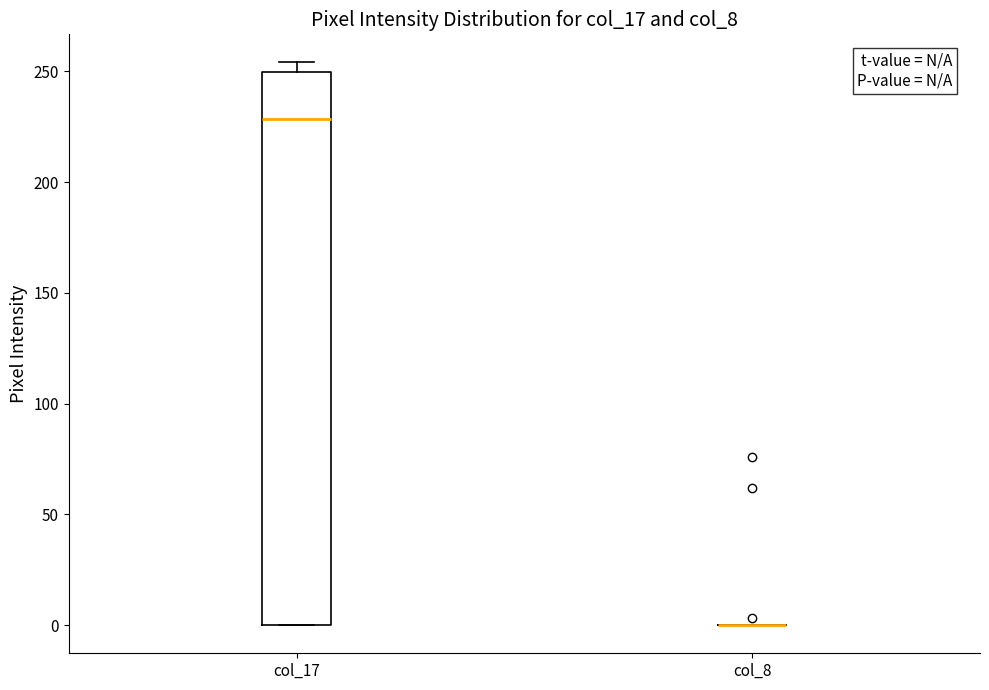

Reading left to right, transcribe this box plot: for each box, give where its median line is, the range the box spans, and where its two whiskers end, as read against the y-axis. The values are not printed on the chart, so give them approximately, as read against the axis.

col_17: median 230, box 0 to 250, whiskers 0 to 255
col_8: box collapsed to a line at 0, whiskers 0 to 0